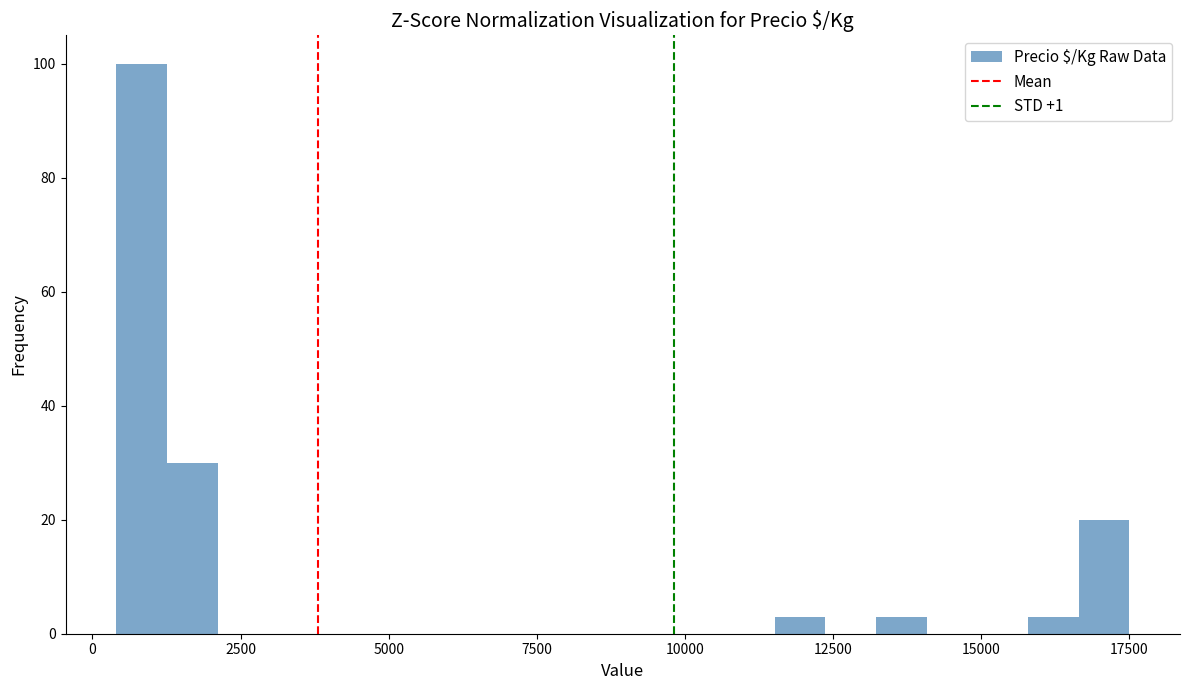

Around what value on the x-axis is the tallest bar? Give the approximate position of its centre, as read against the axis.

1000